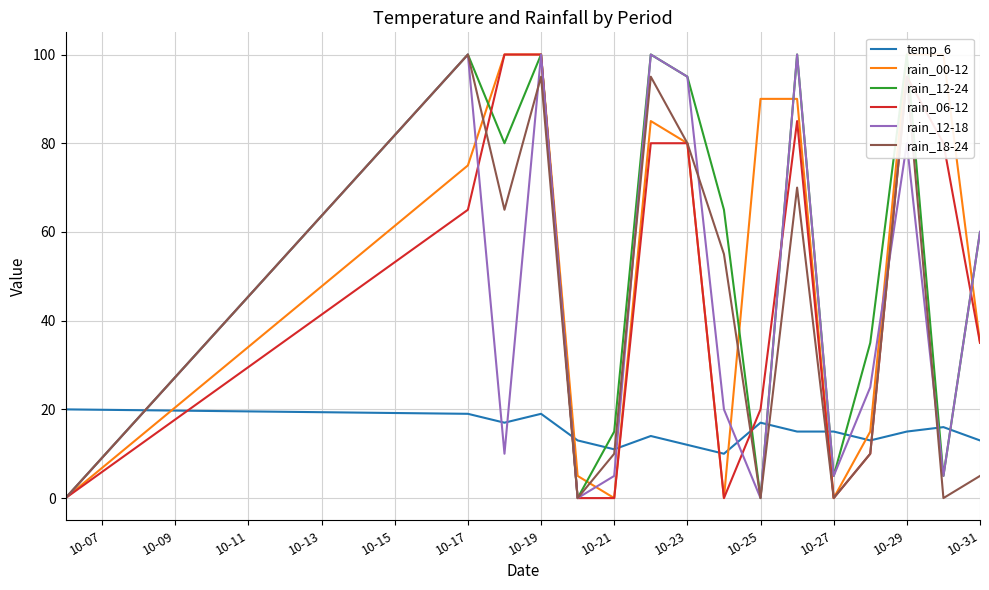

What is the sum of the rain_12-18 values at 10-29 and 10-23?

175